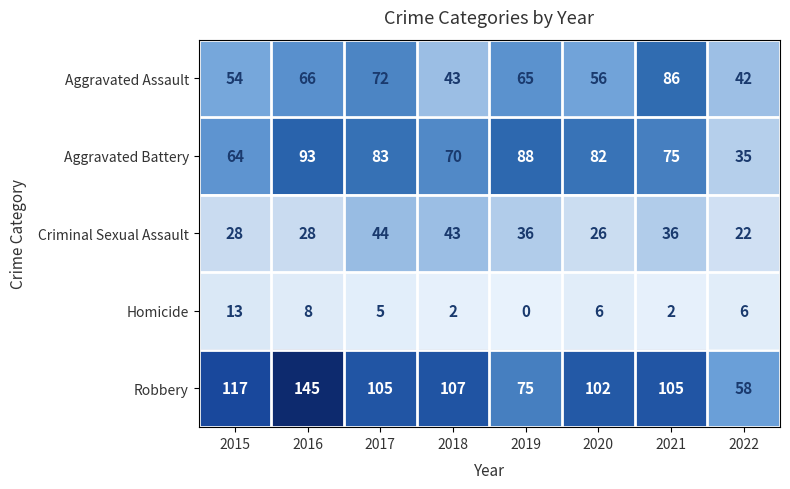

Which series changed the most between 2019 and 2021?

Robbery